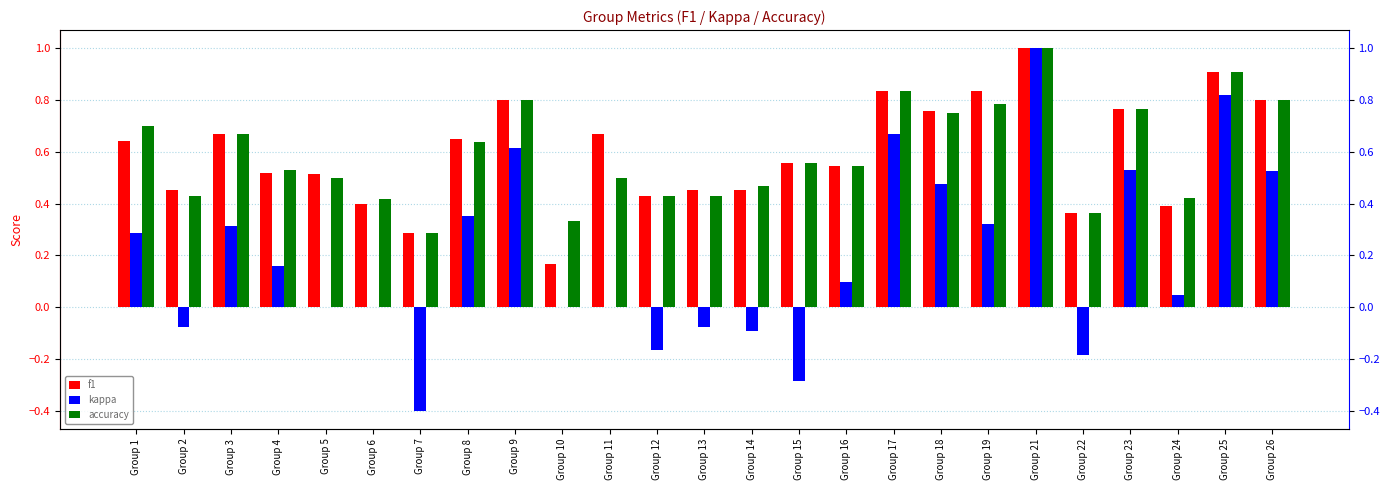

True or false: f1 has a value of 1.0 at Group 1.

False